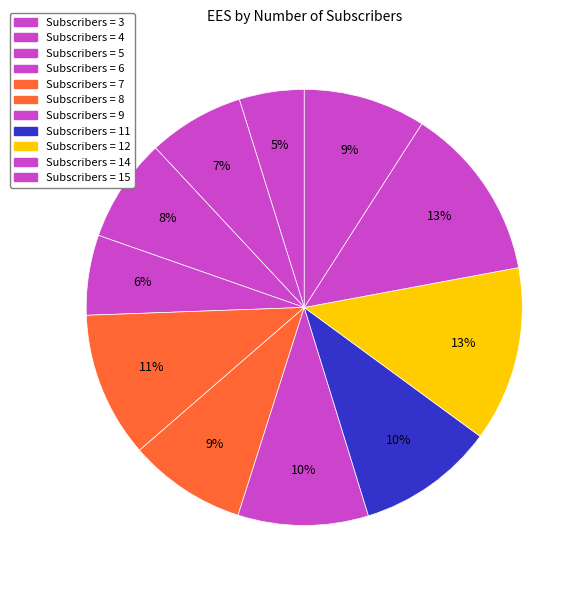

How many slices are in this pie chart?

11